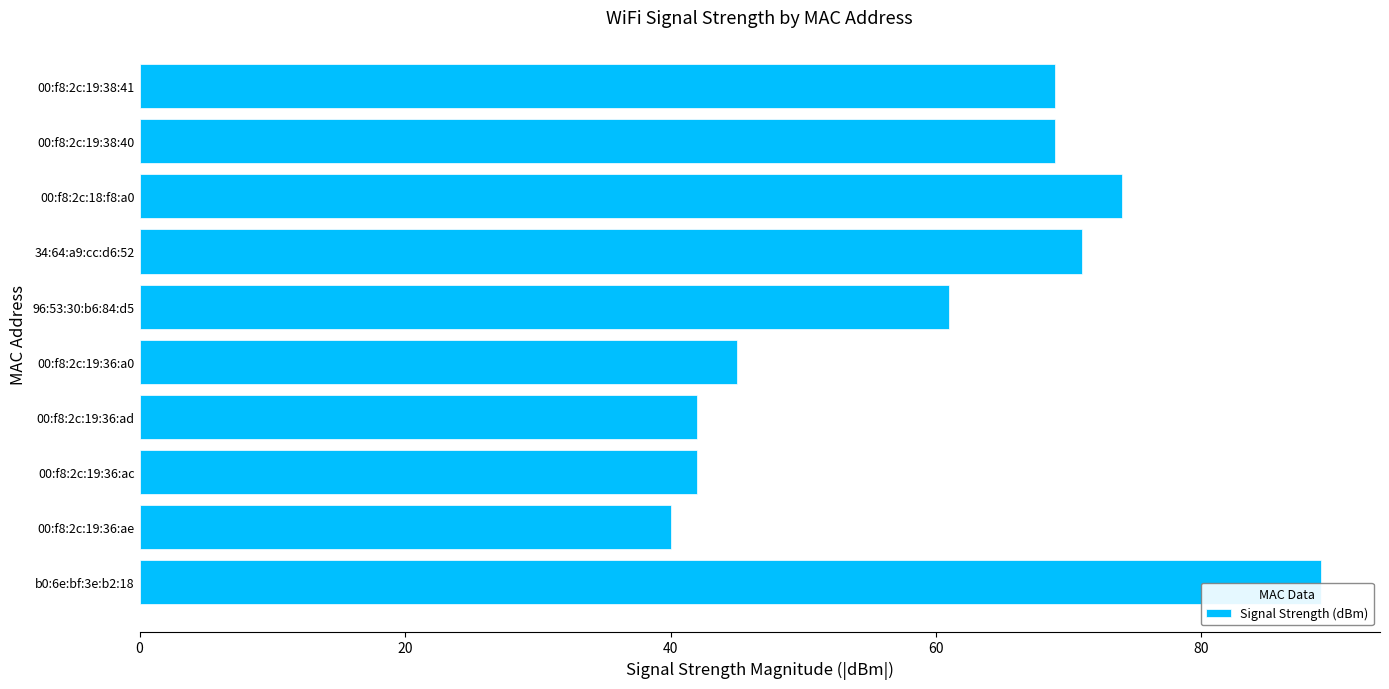

Are the bars grouped side by side (vs. stacked)?

No